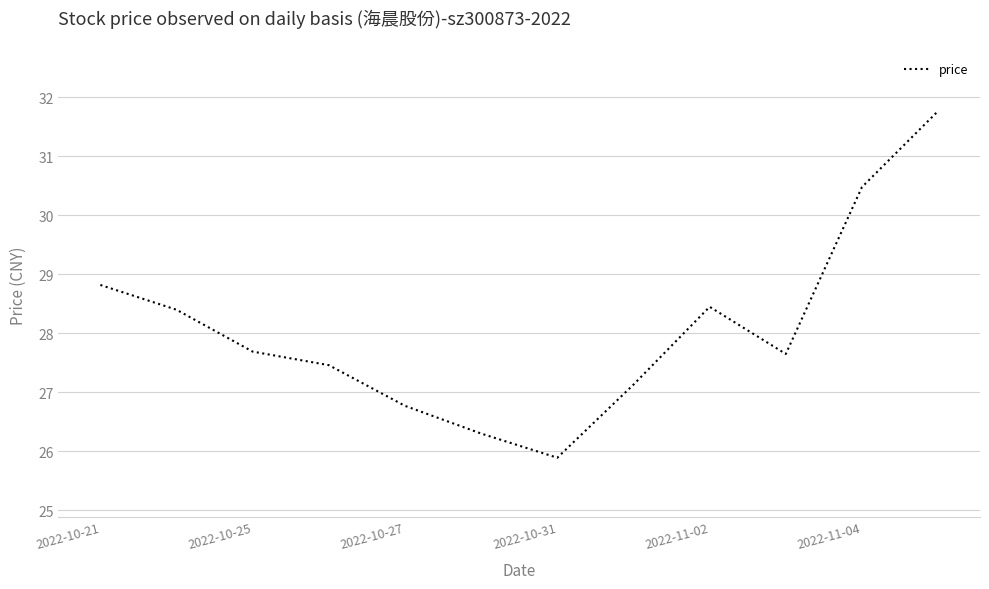

What is the difference between the maximum and minimum values?

5.9